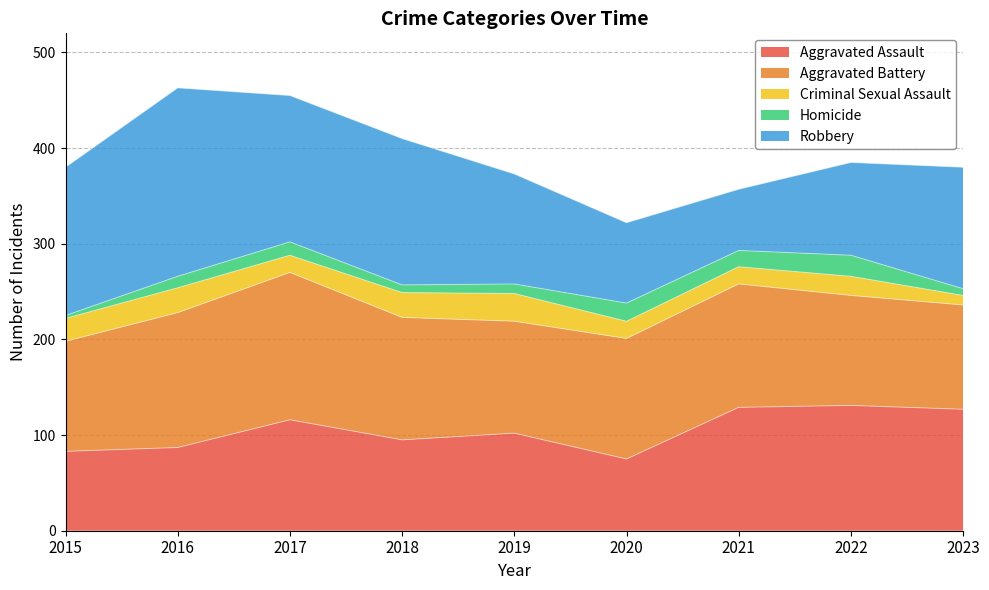

What is the smallest value displayed?

3